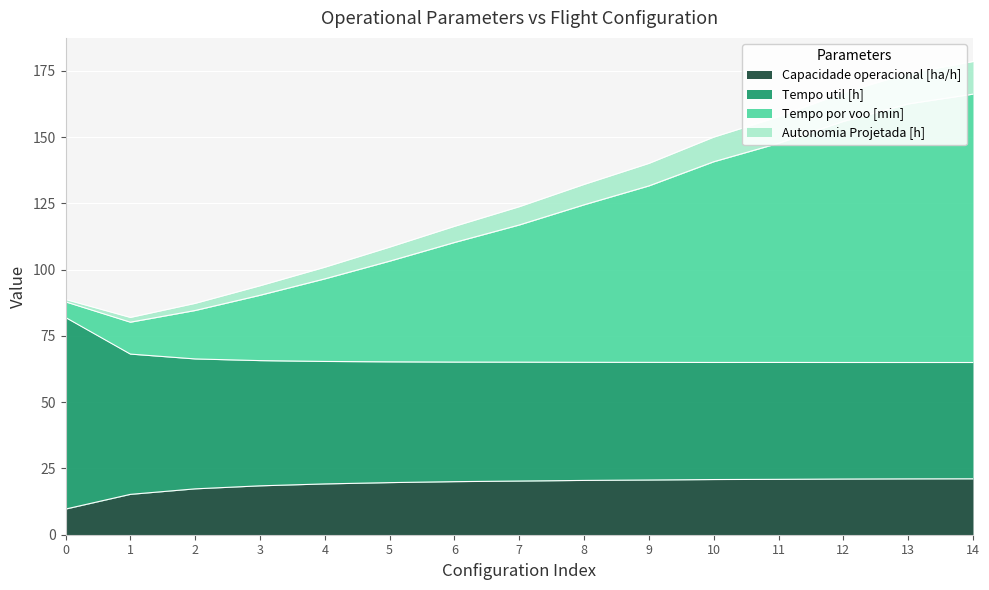

How many values in the Autonomia Projetada [h] series exceed 116?

8